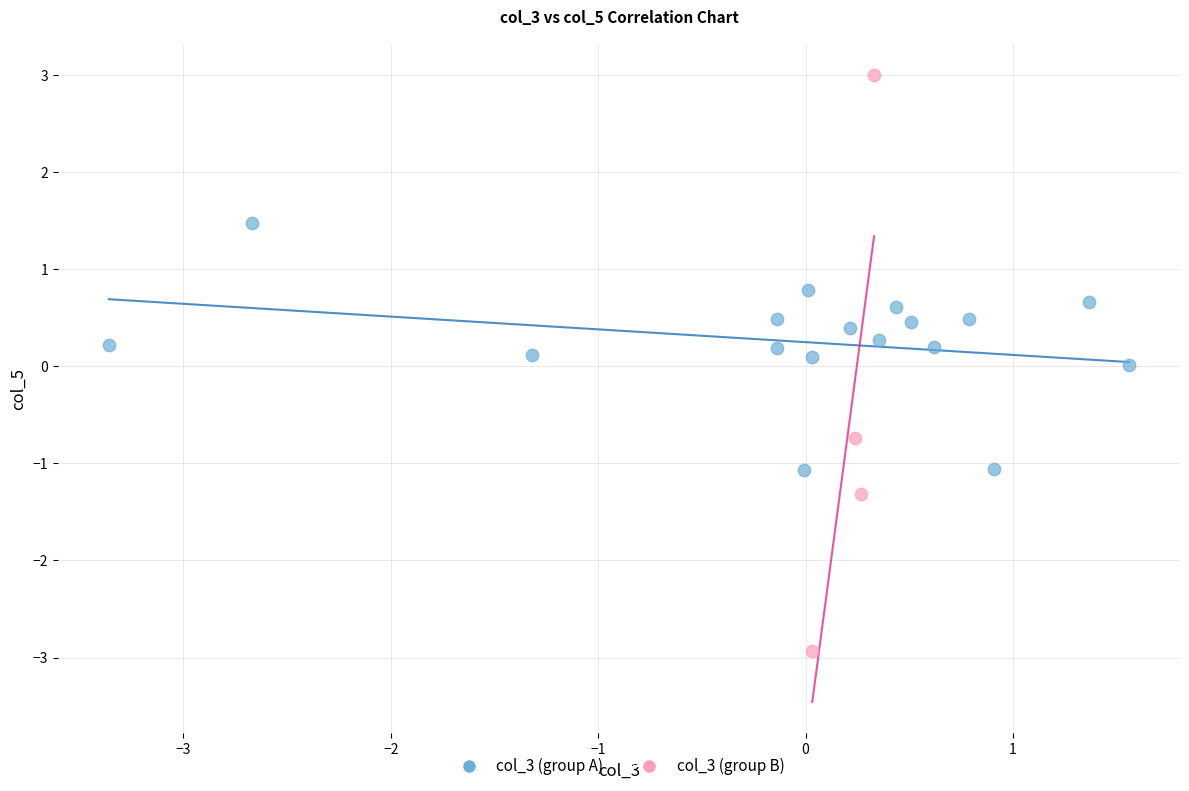

Which series has the widest spread of Y values?

col_3 (group B)